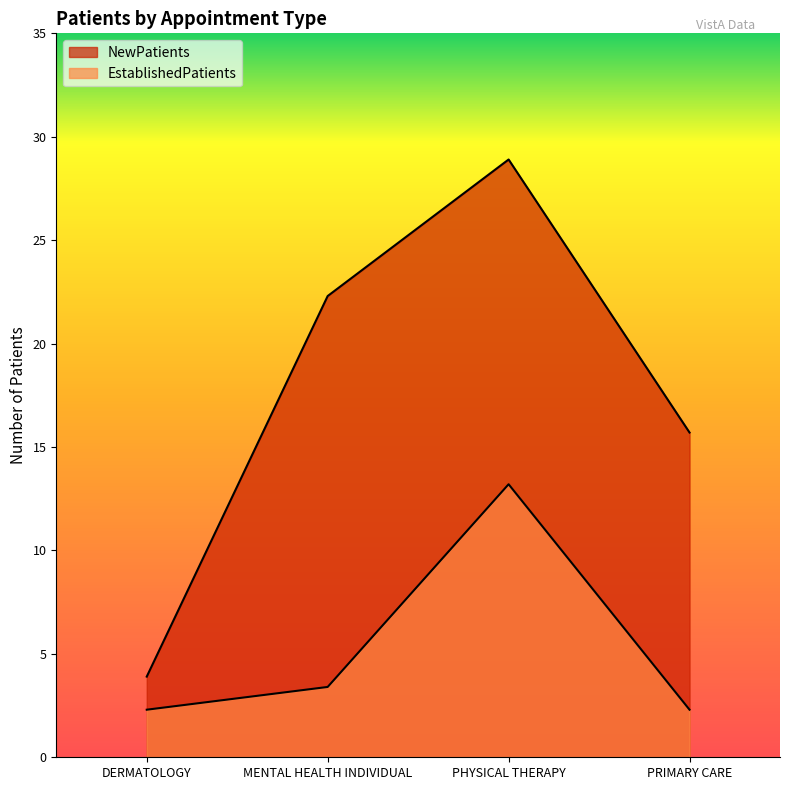

What is the difference between the highest and lowest values at MENTAL HEALTH INDIVIDUAL?

18.9